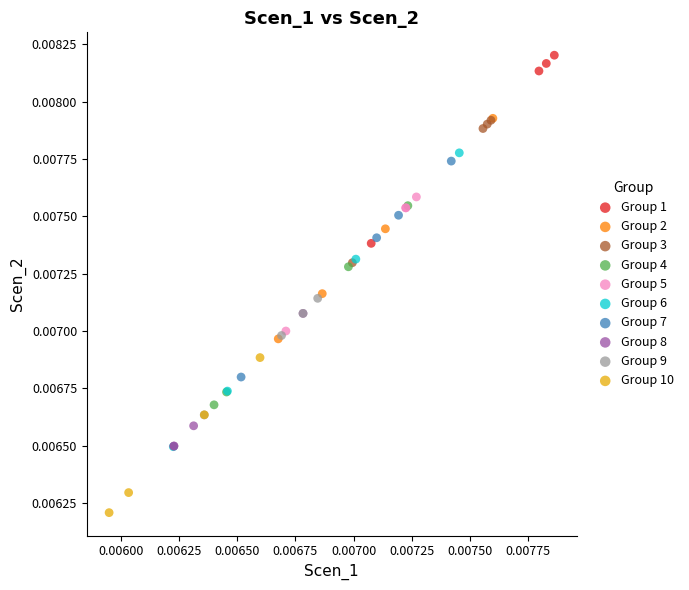

What are all the series names shown in the legend?

Group 1, Group 2, Group 3, Group 4, Group 5, Group 6, Group 7, Group 8, Group 9, Group 10